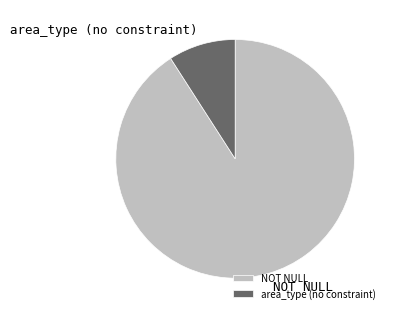

How many slices are in this pie chart?

2